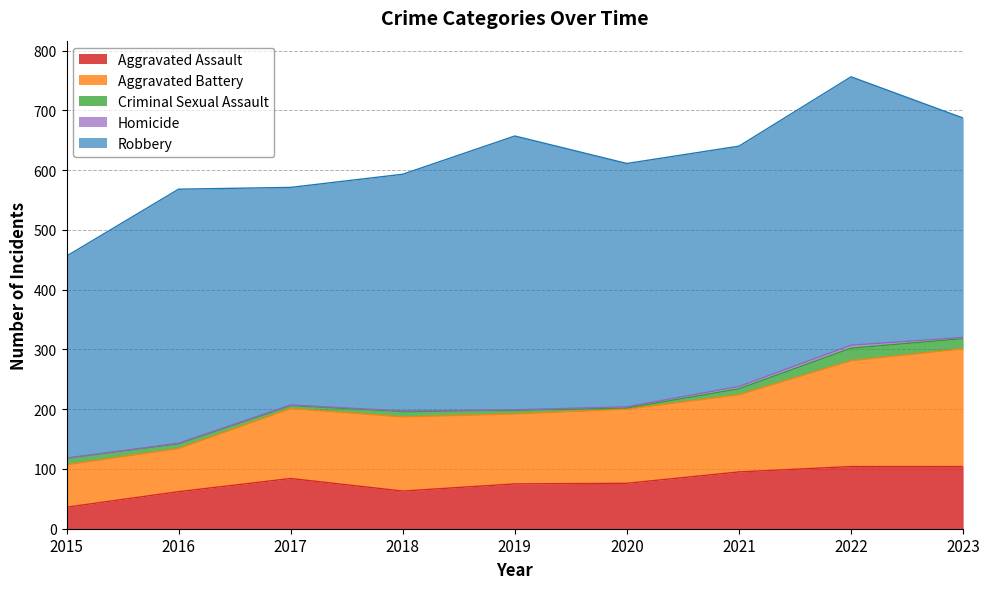

Which series has the widest spread of values?

Aggravated Battery